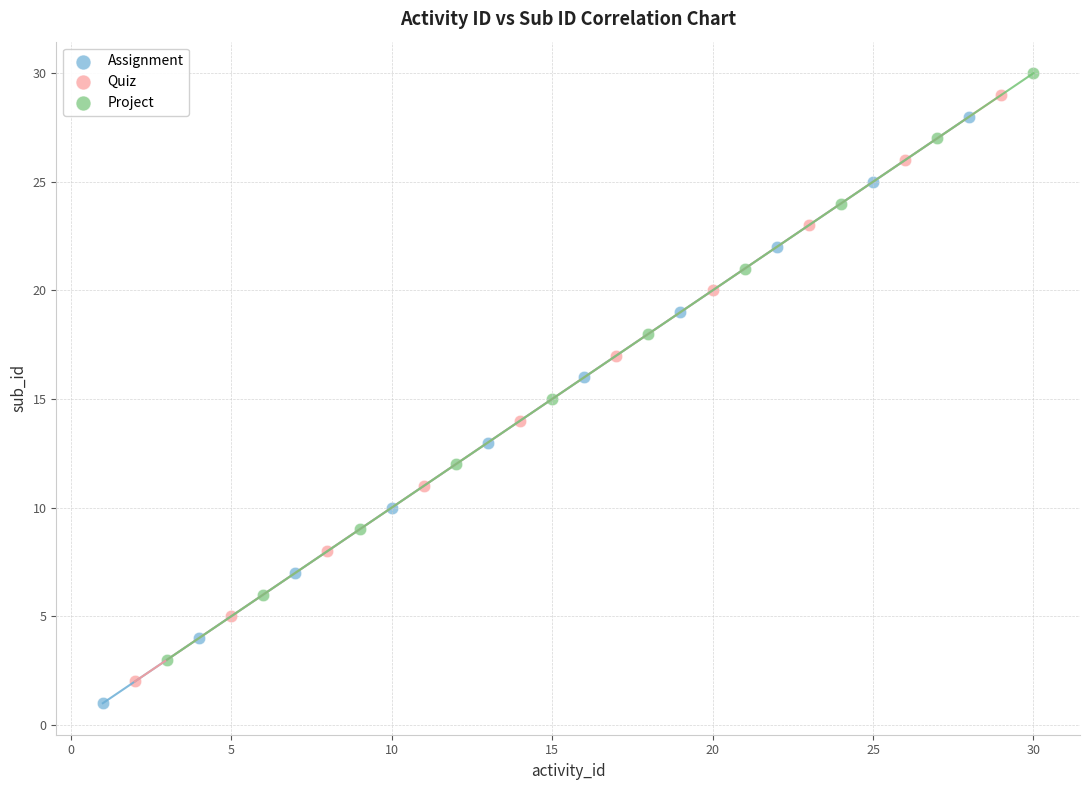

Which series contains the highest Y value?

Project